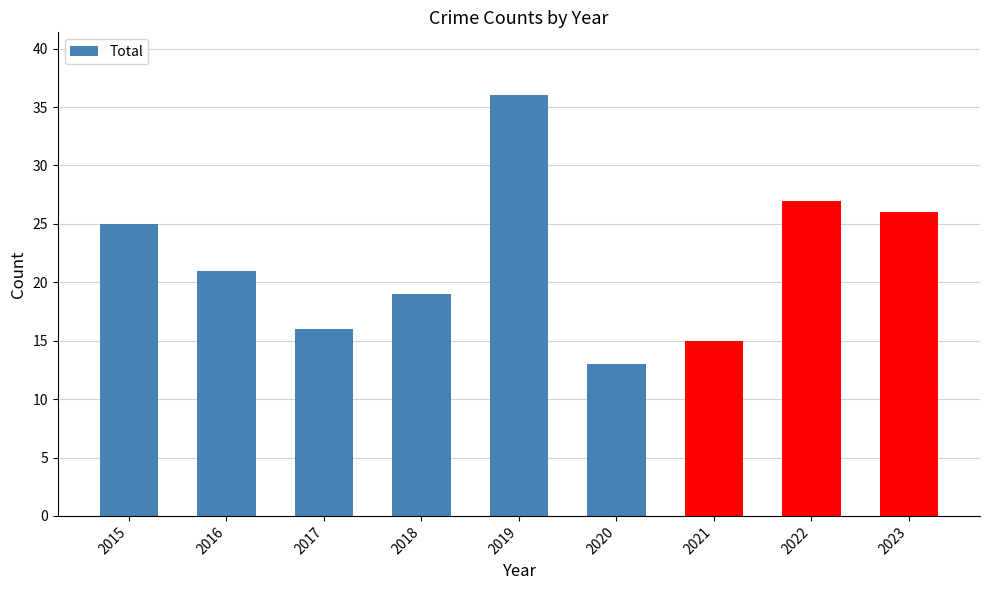

What is the sum of the values at 2019 and 2023?

62